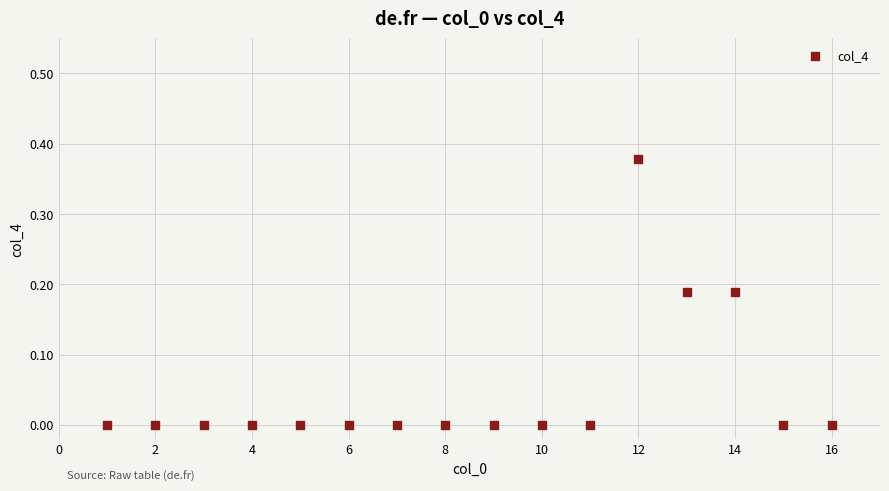

What is the range of X values (max minus min)?

15.0